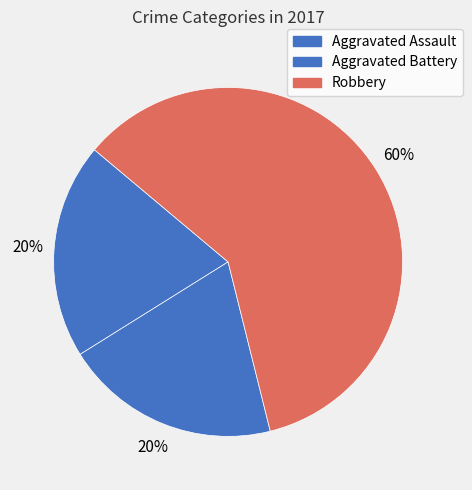

Is it true that Robbery is 45% of the pie?

False